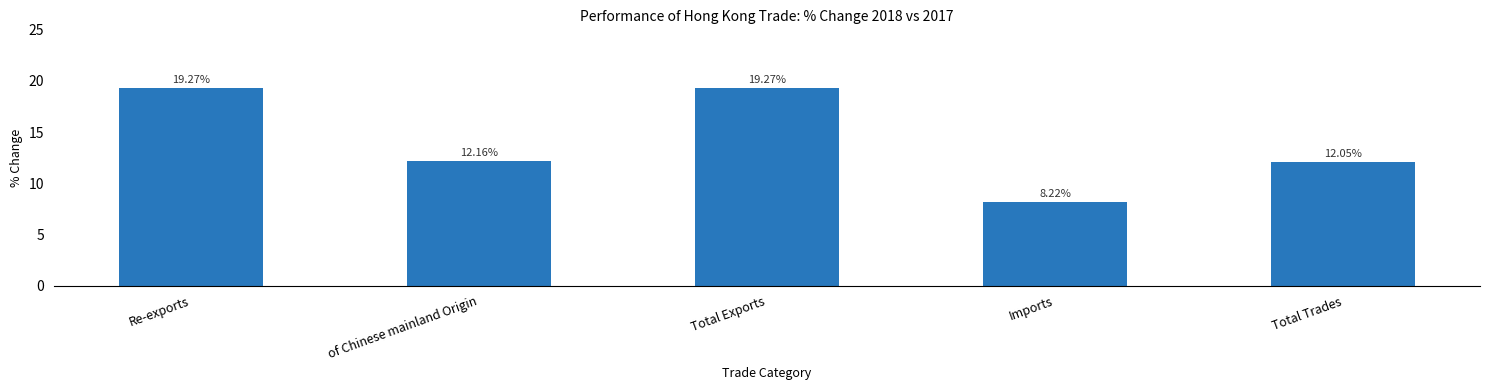

What is the label of the 1st bar from the right?

Total Trades